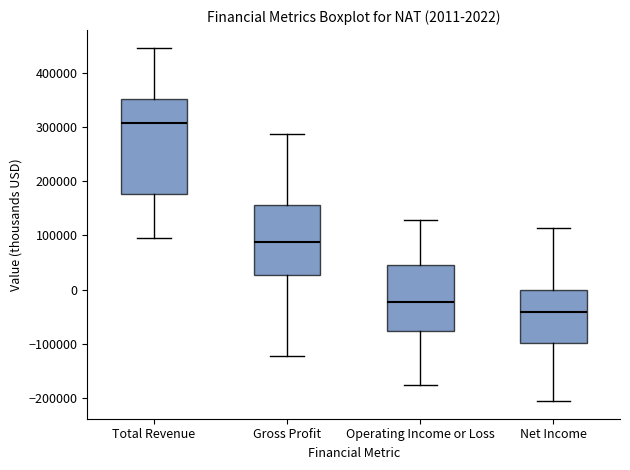

Comparing the boxes themselves (not the whiskers), which one is the tallest?

Total Revenue